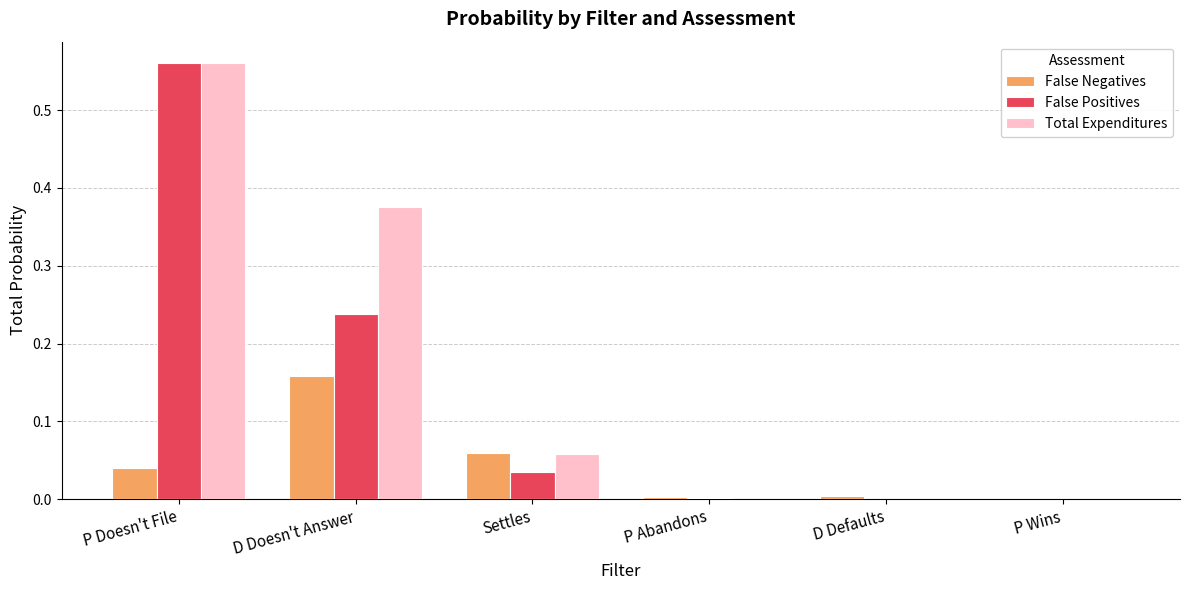

Is it true that False Positives equals 0.0 at P Abandons?

True